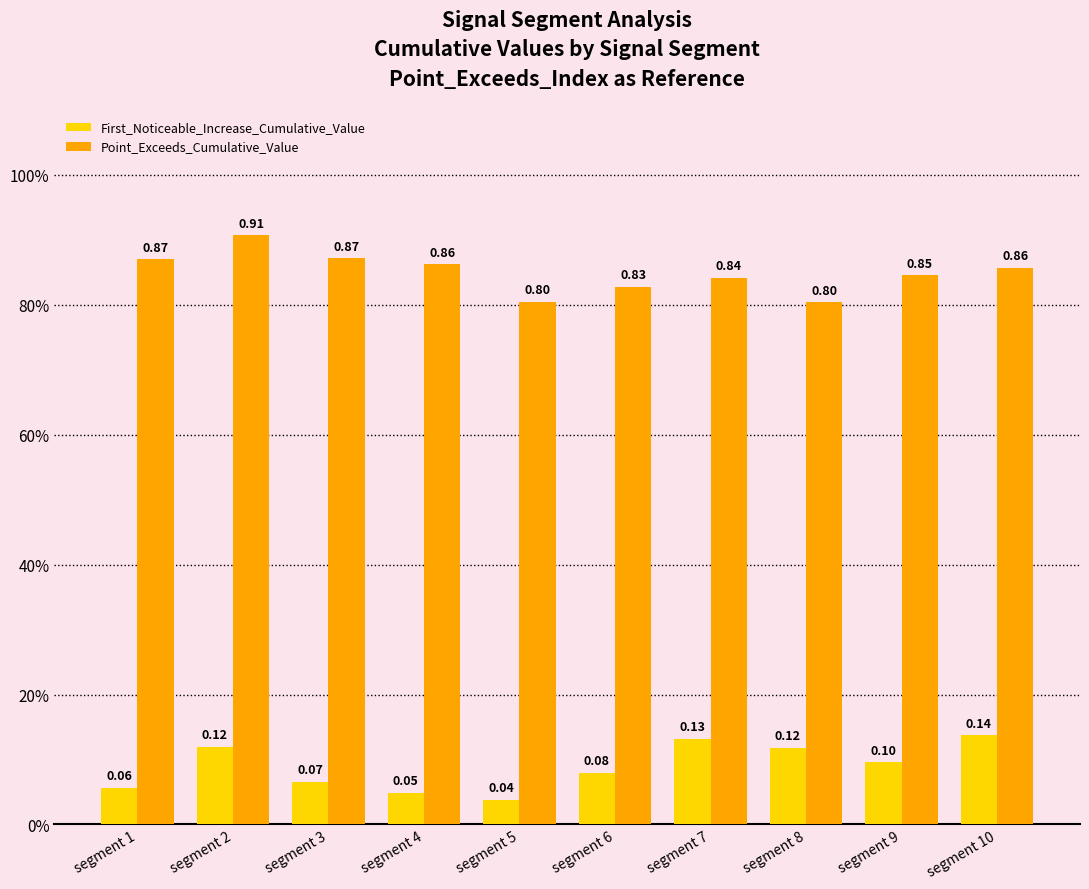

What are all the series names shown in the legend?

First_Noticeable_Increase_Cumulative_Value, Point_Exceeds_Cumulative_Value